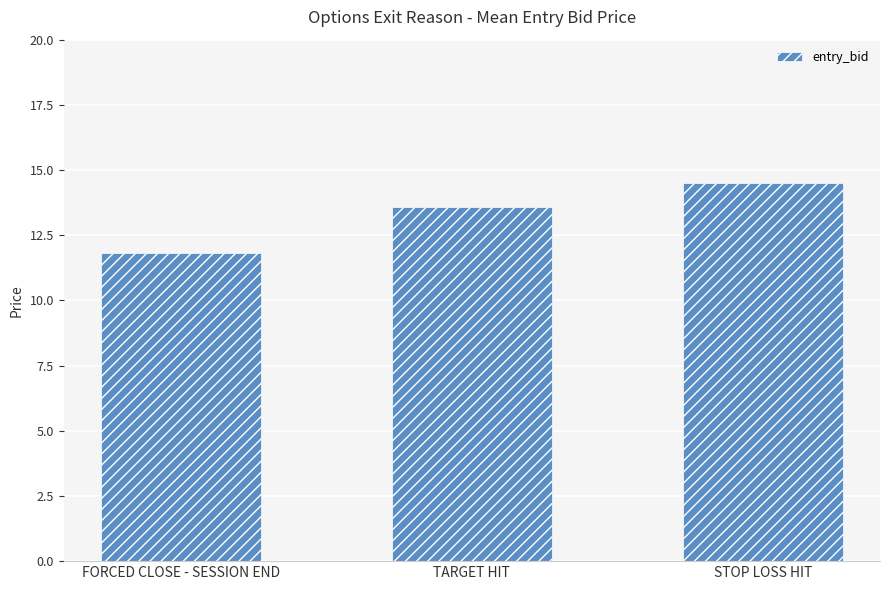

Approximately how many times larger is the value at TARGET HIT compared to STOP LOSS HIT?

0.9